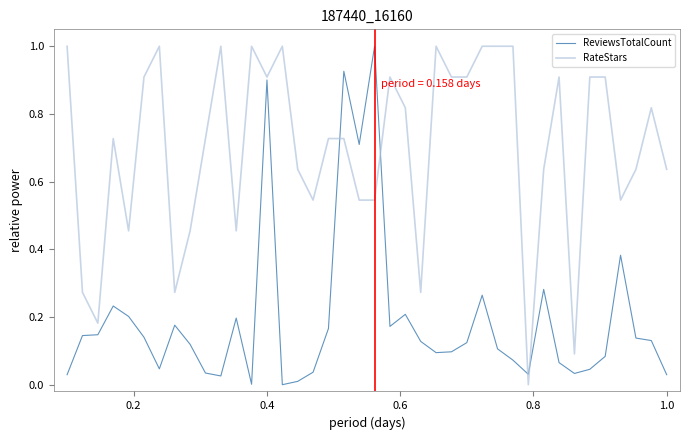

List the series in order of their overall mean, lowest first.

ReviewsTotalCount, RateStars